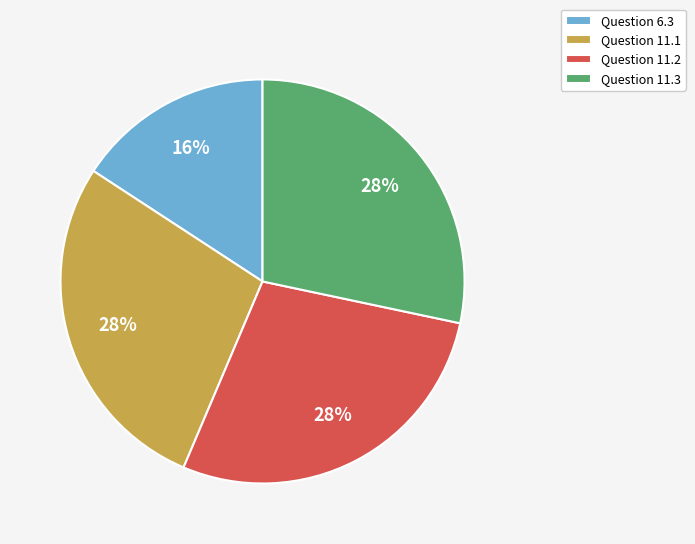

How many segments does this pie chart have?

4